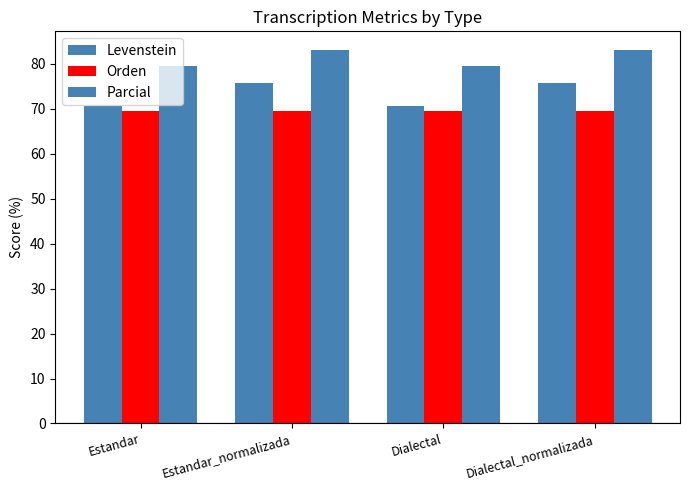

Does the chart contain any negative values?

No